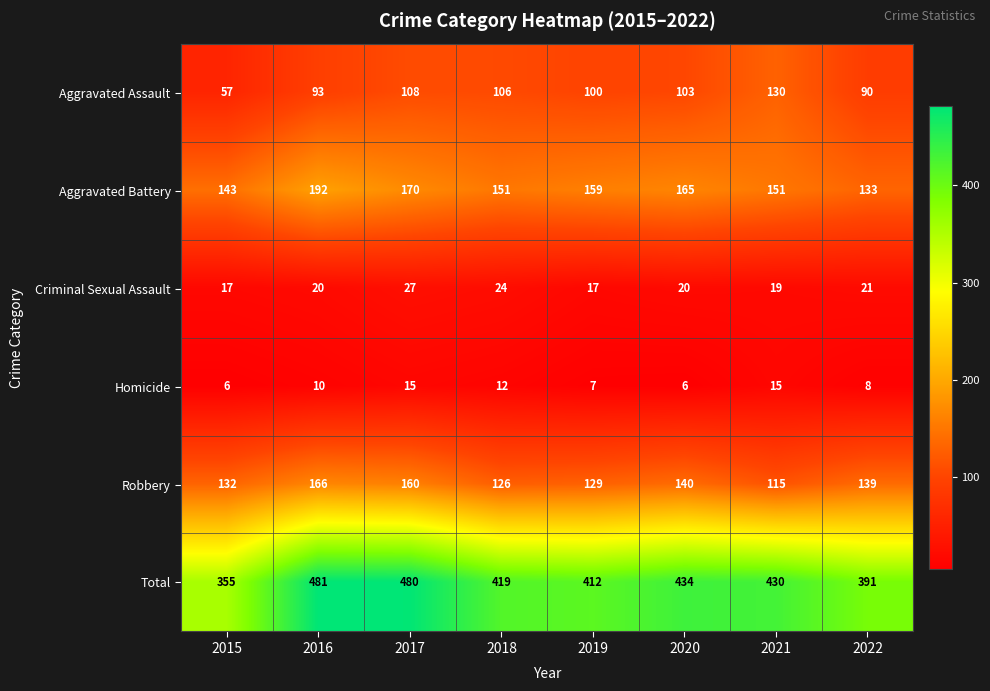

What is the average value of the Aggravated Battery series?

158